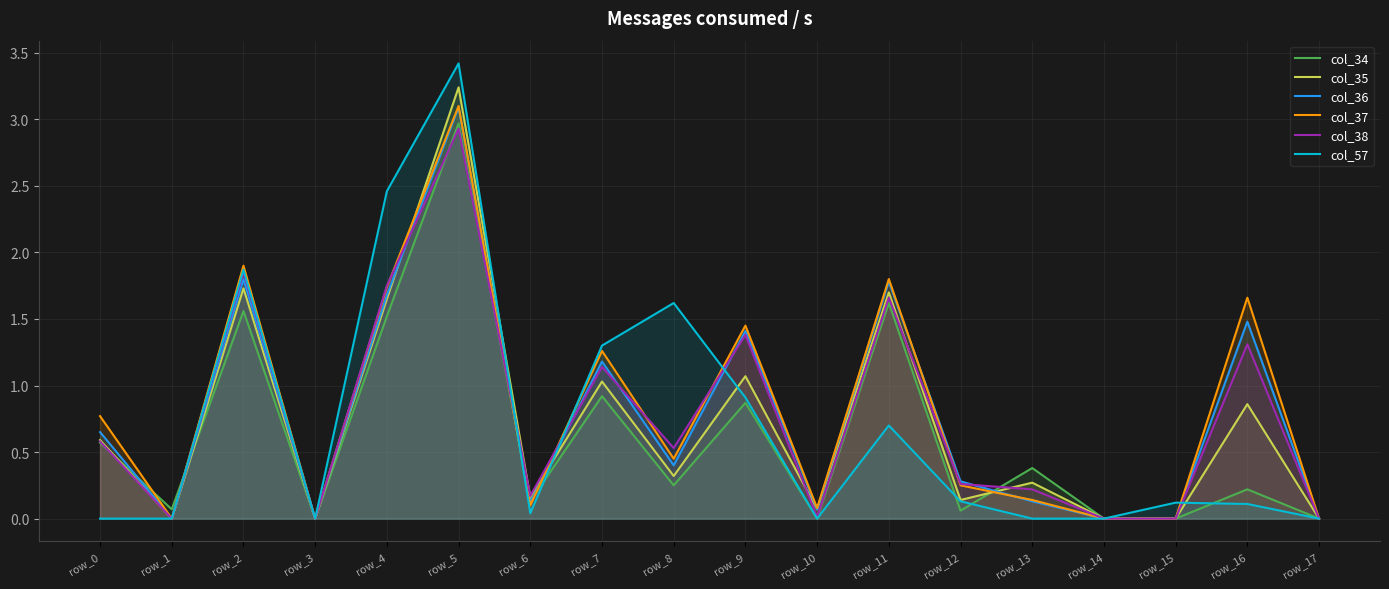

What is the approximate value of col_34 at row_2?

1.6